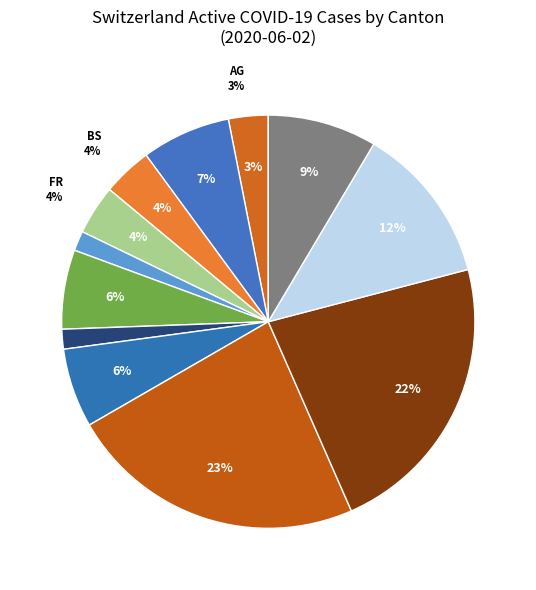

True or false: ZH accounts for 22% of the total.

False